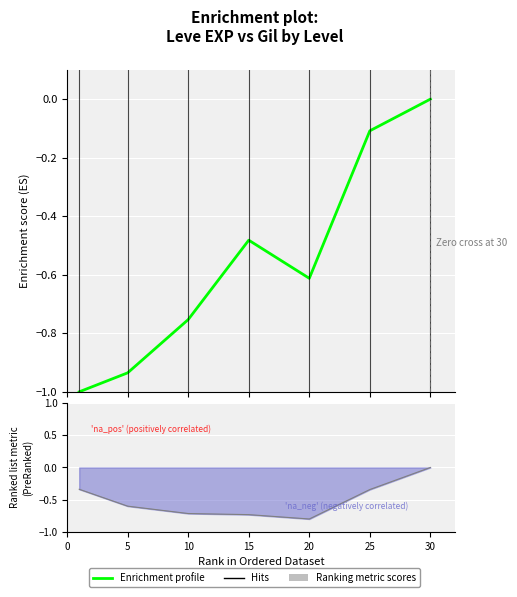

How many data points are less than 0?

6